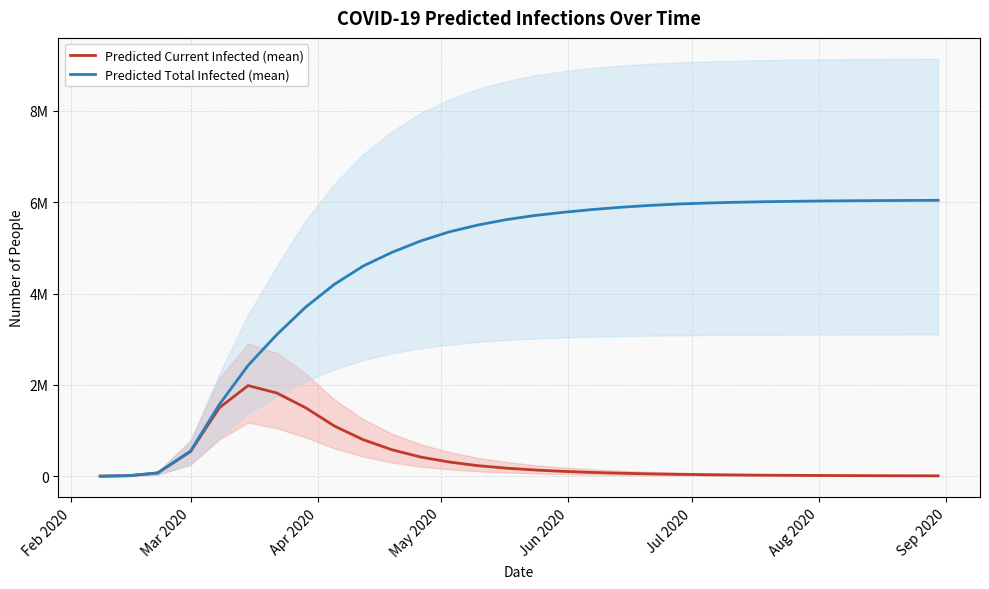

Does the chart have visible grid lines?

Yes